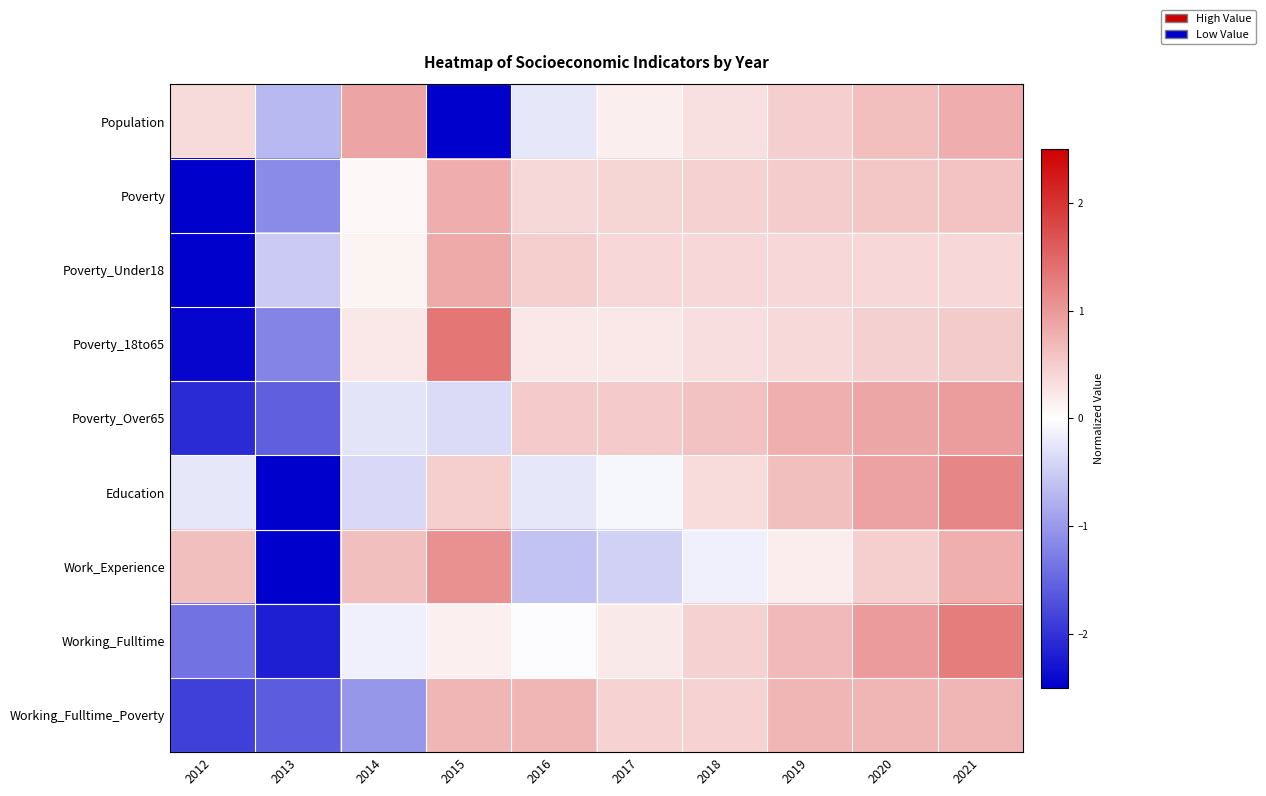

What is the spread (max minus min) of values at 2013?

2.1